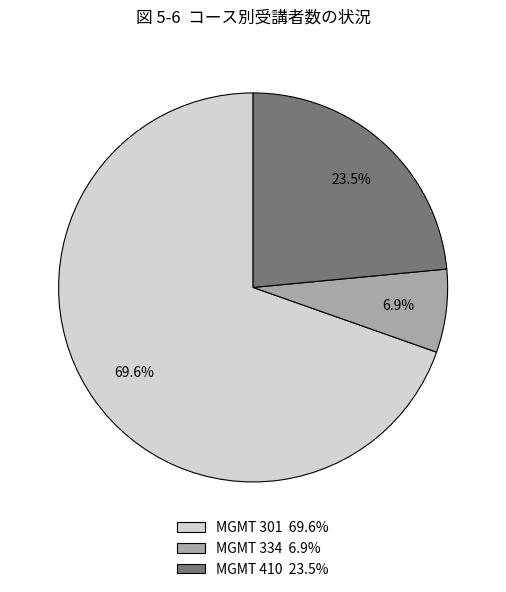

To the nearest percent, what is the difference between the largest and smallest slice percentages?

63%